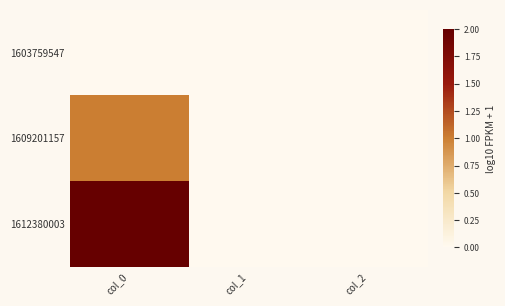

At which category does the chart reach its peak across all series?

col_0